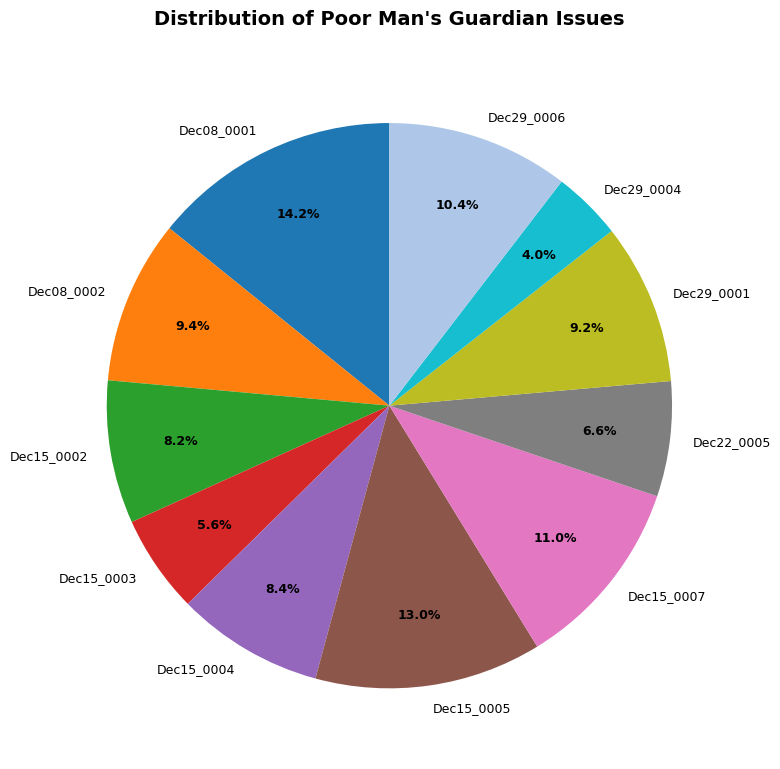

Which category has the smallest portion of the pie?

Dec29_0004